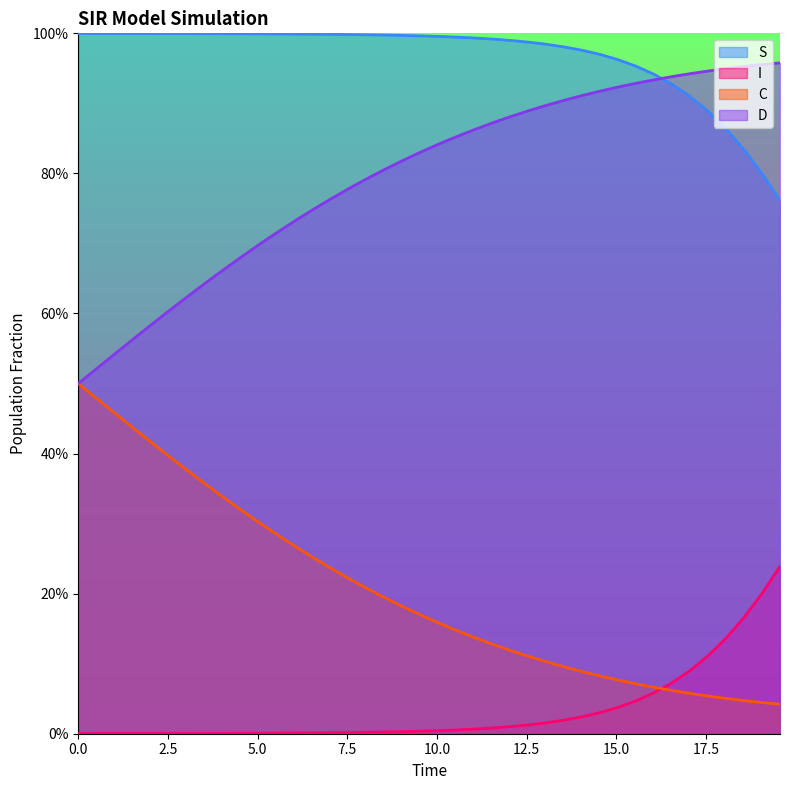

What is the spread (max minus min) of values at 15.0?

1.0